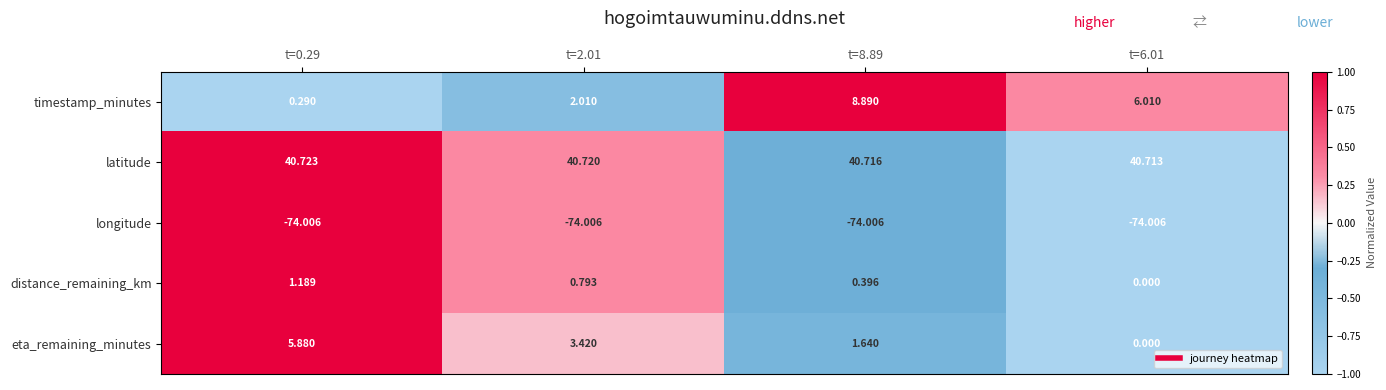

Between t=0.29 and t=6.01, which series saw the biggest shift?

eta_remaining_minutes